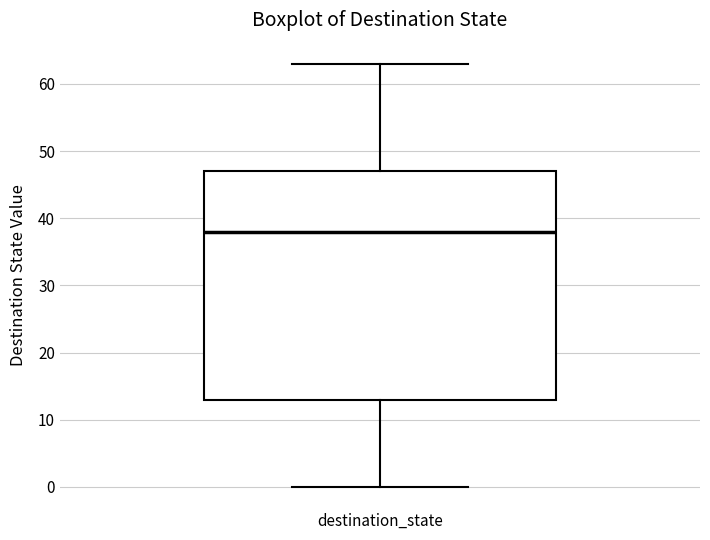

Where is the lower edge of the box for destination_state on the y-axis? The values are not printed on the chart, so give them approximately, as read against the axis.

13